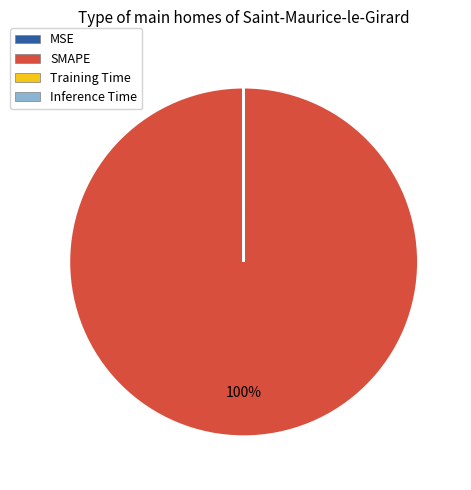

Is it true that SMAPE is 90% of the pie?

False